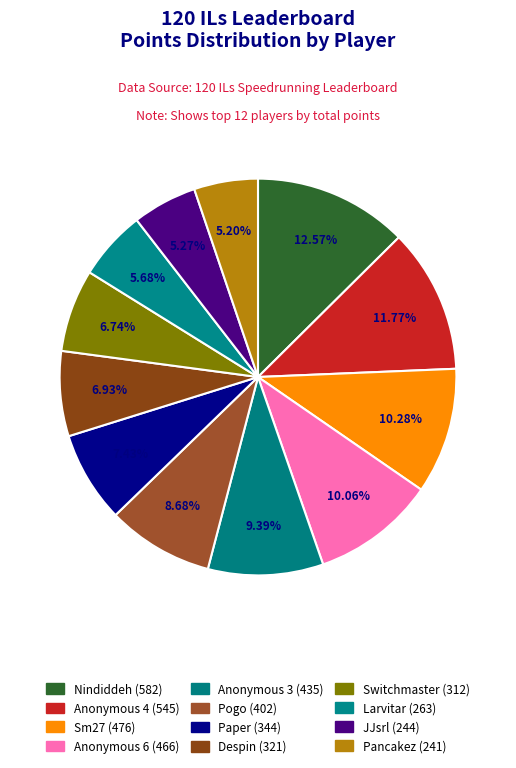

Which slice is the smallest?

Pancakez